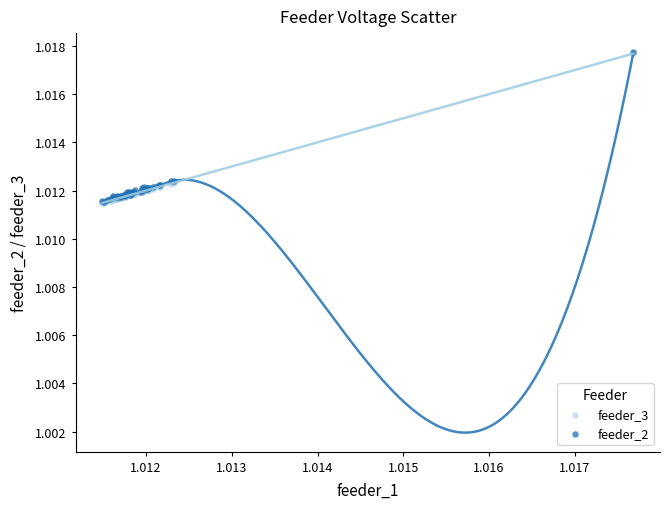

What are all the series names shown in the legend?

feeder_3, feeder_2